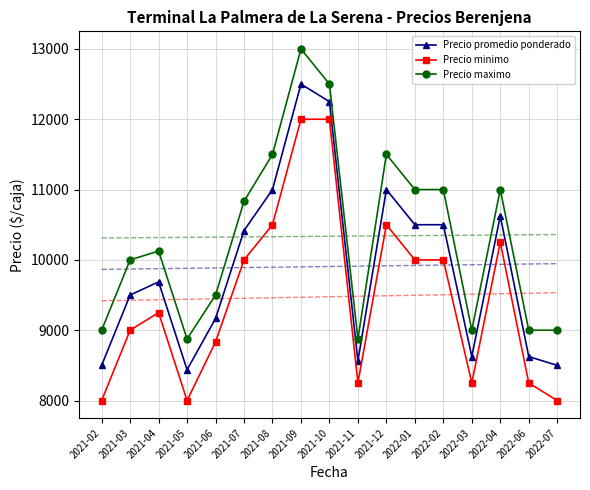

What is the spread (max minus min) of values at 2022-07?

1000.0